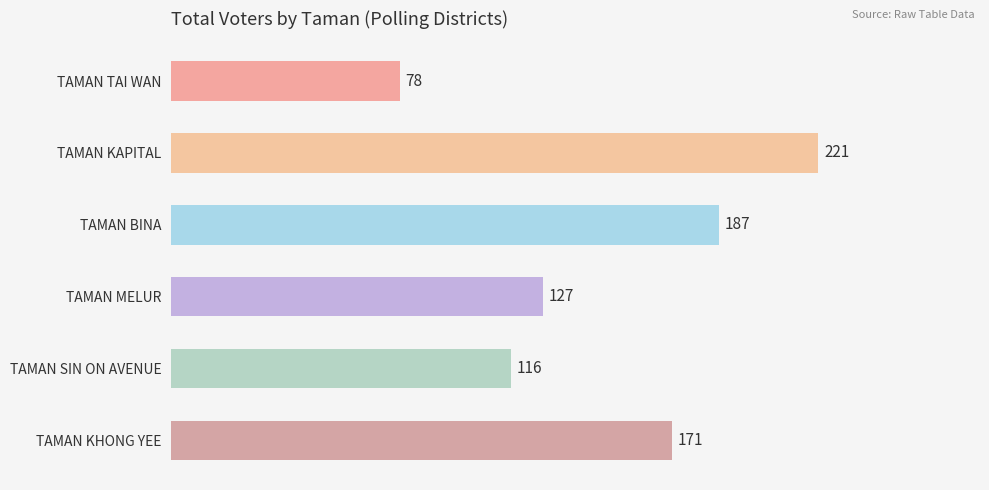

Where is the data nearest to the value 149?

TAMAN MELUR